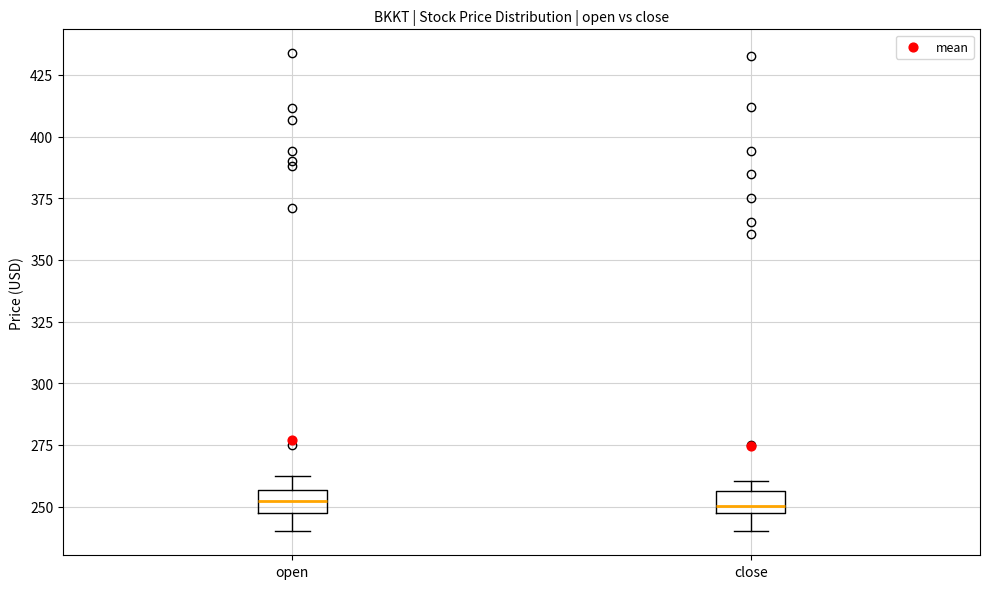

Where is the lower edge of the box for close on the y-axis? The values are not printed on the chart, so give them approximately, as read against the axis.

250